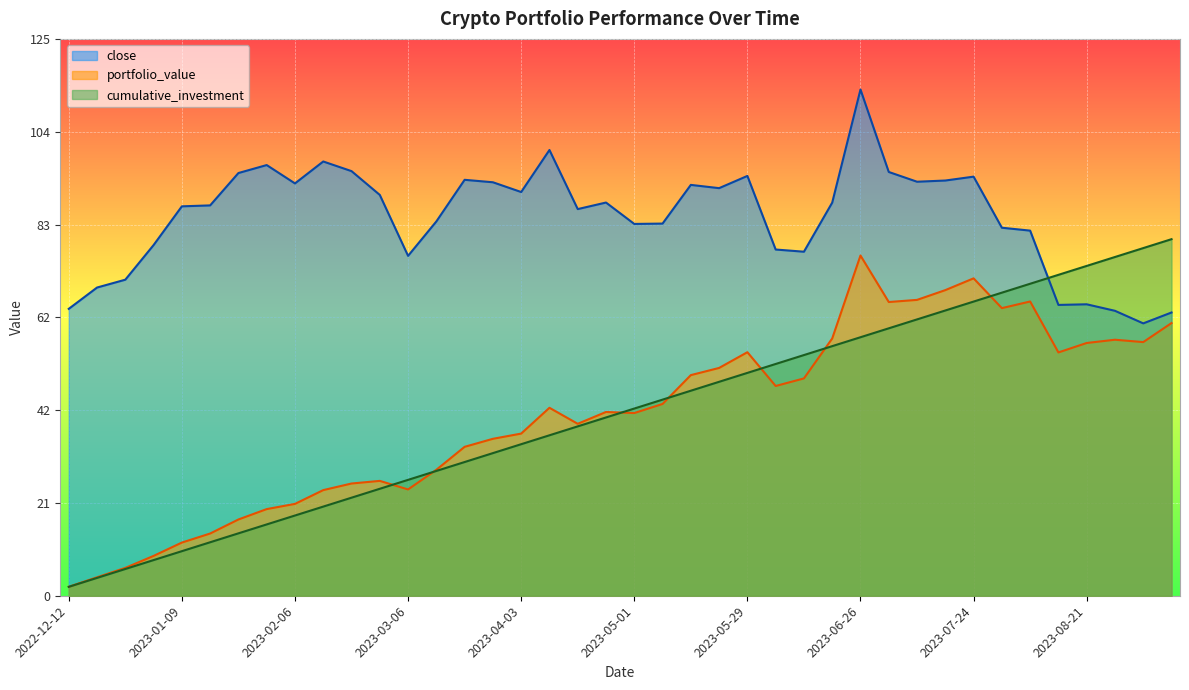

Rank the categories by cumulative_investment value from highest to lowest.

2023-09-11, 2023-09-04, 2023-08-28, 2023-08-21, 2023-08-14, 2023-08-07, 2023-07-31, 2023-07-24, 2023-07-17, 2023-07-10, 2023-07-03, 2023-06-26, 2023-06-19, 2023-06-12, 2023-06-05, 2023-05-29, 2023-05-22, 2023-05-15, 2023-05-08, 2023-05-01, 2023-04-24, 2023-04-17, 2023-04-10, 2023-04-03, 2023-03-27, 2023-03-20, 2023-03-13, 2023-03-06, 2023-02-27, 2023-02-20, 2023-02-13, 2023-02-06, 2023-01-30, 2023-01-23, 2023-01-16, 2023-01-09, 2023-01-02, 2022-12-26, 2022-12-19, 2022-12-12